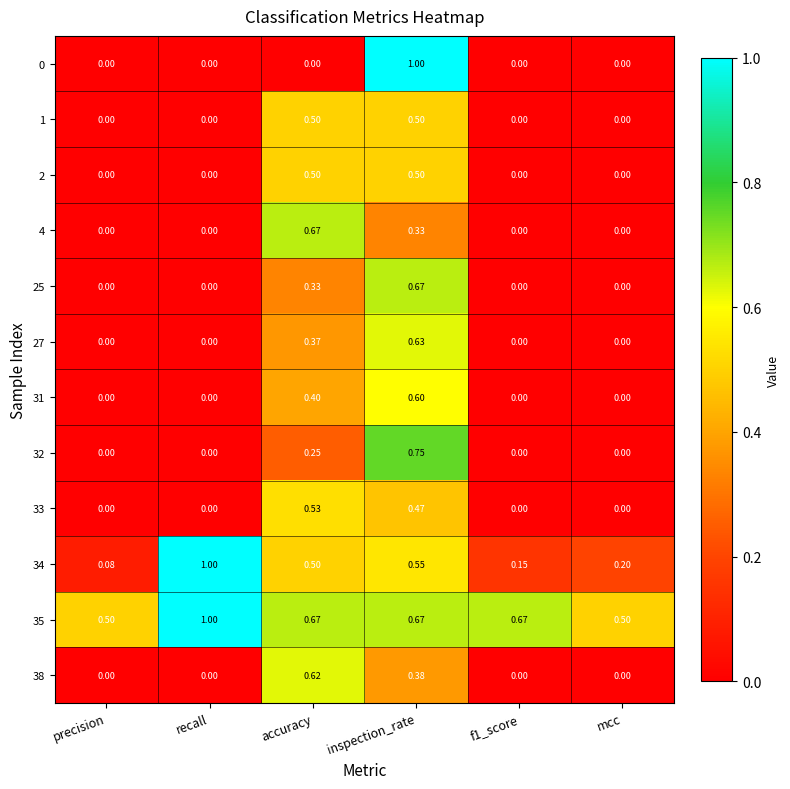

At which label does 32 reach its peak?

inspection_rate